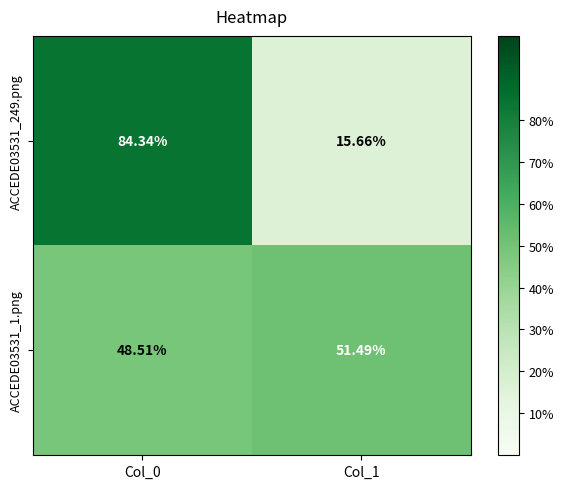

How many values in the ACCEDE03531_1.png series are below 51?

1